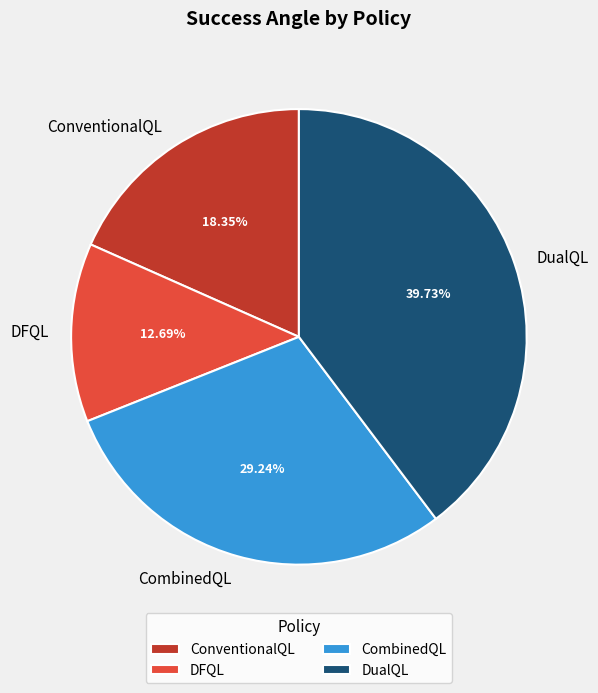

Does any single category account for the majority?

No